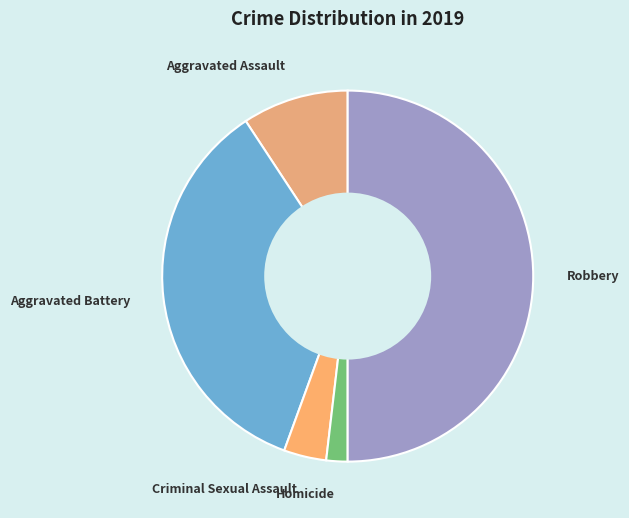

Between Aggravated Battery and Aggravated Assault, which is larger?

Aggravated Battery